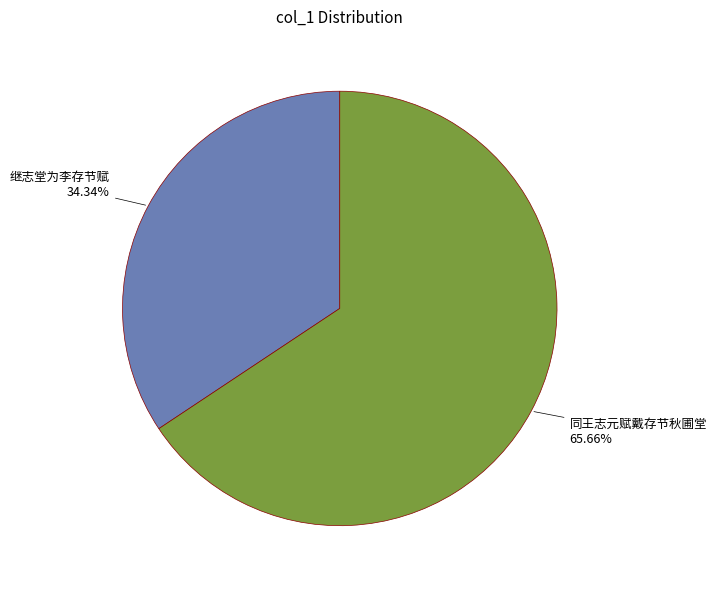

Combined, what portion of the pie is 同王志元赋戴存节秋圃堂 and 继志堂为李存节赋?

100.0%